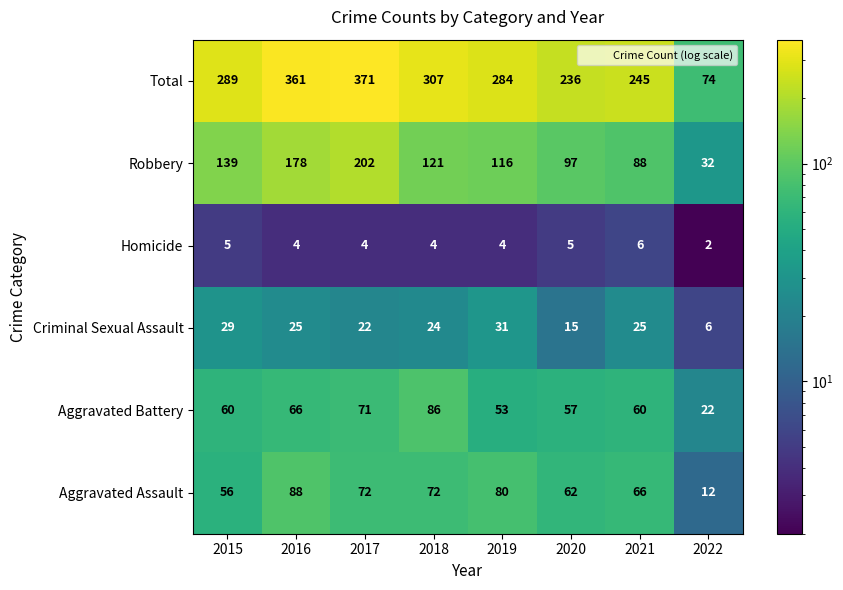

What is the maximum value shown in the chart?

371